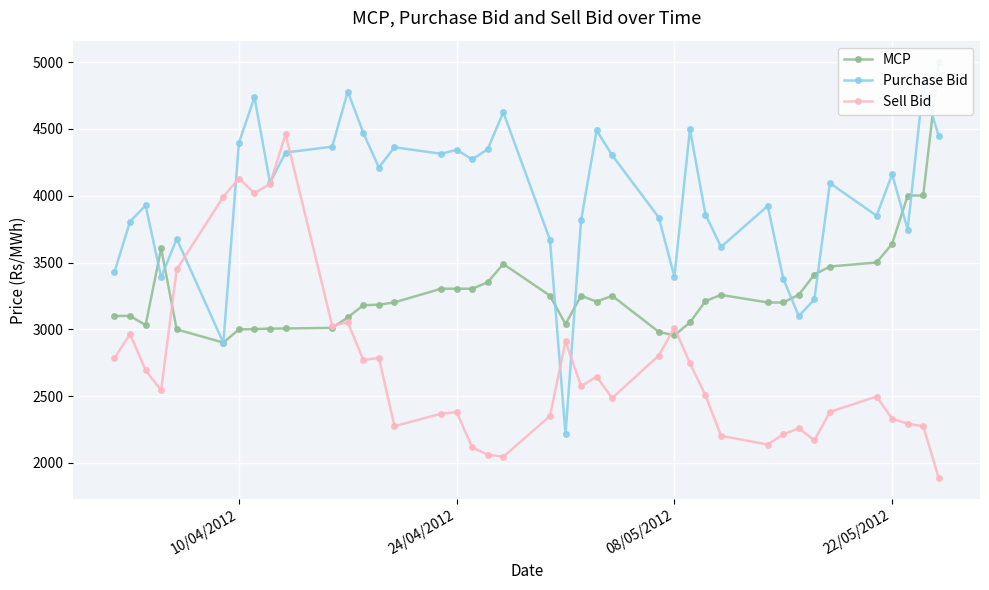

What is the lowest value of the Sell Bid series?

1885.6